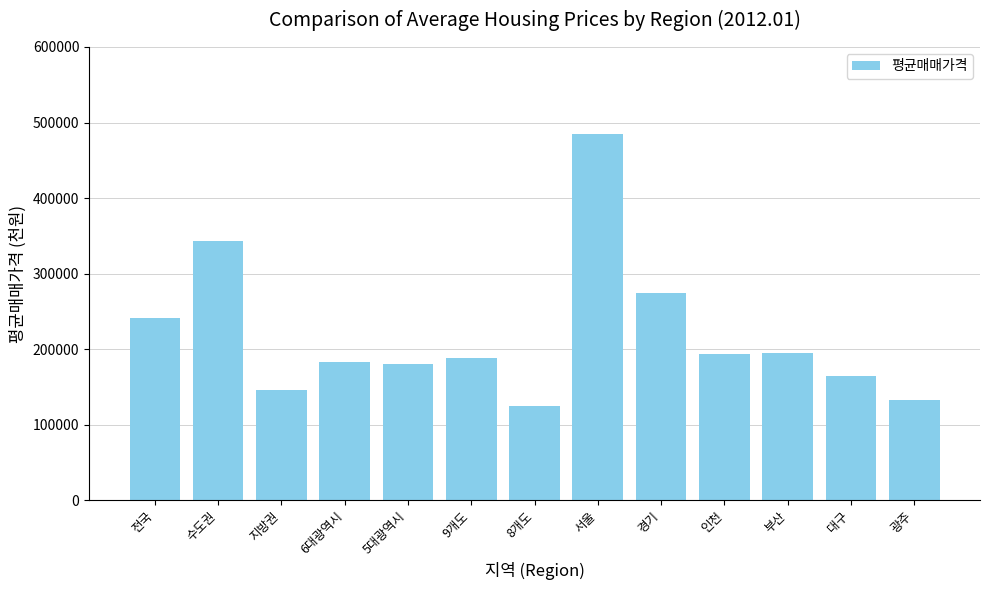

What is the label of the 12th bar from the right?

수도권